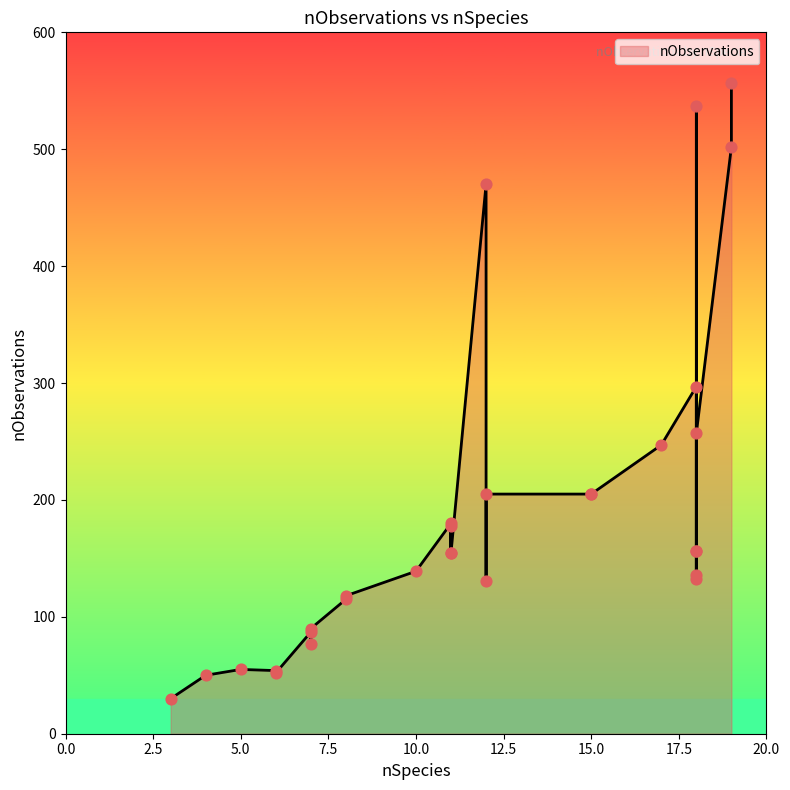

Approximately how many times larger is the value at 3 compared to 18?

0.1